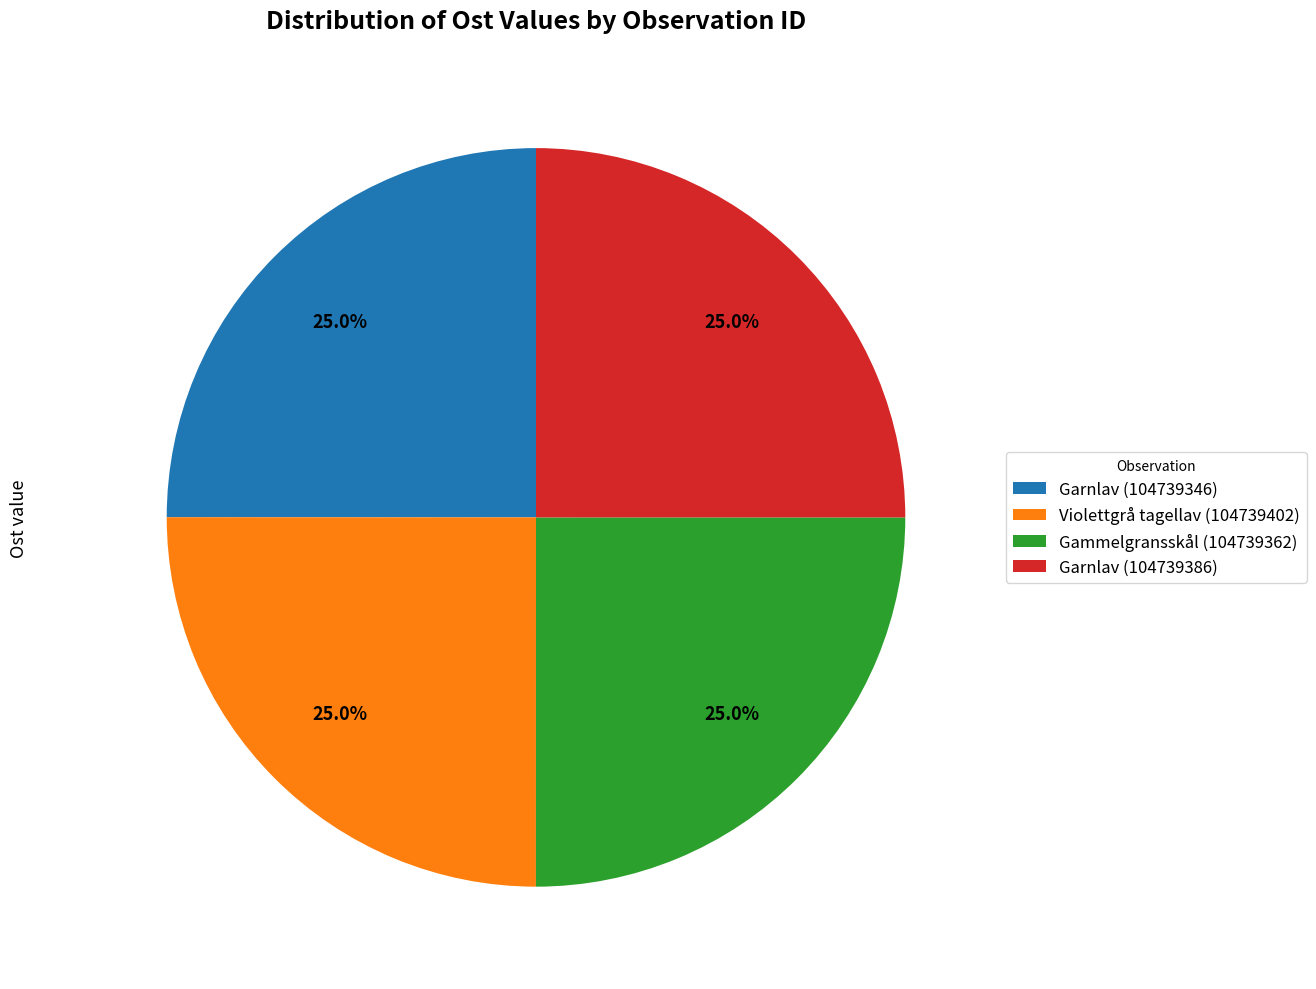

Does any single category account for the majority?

No